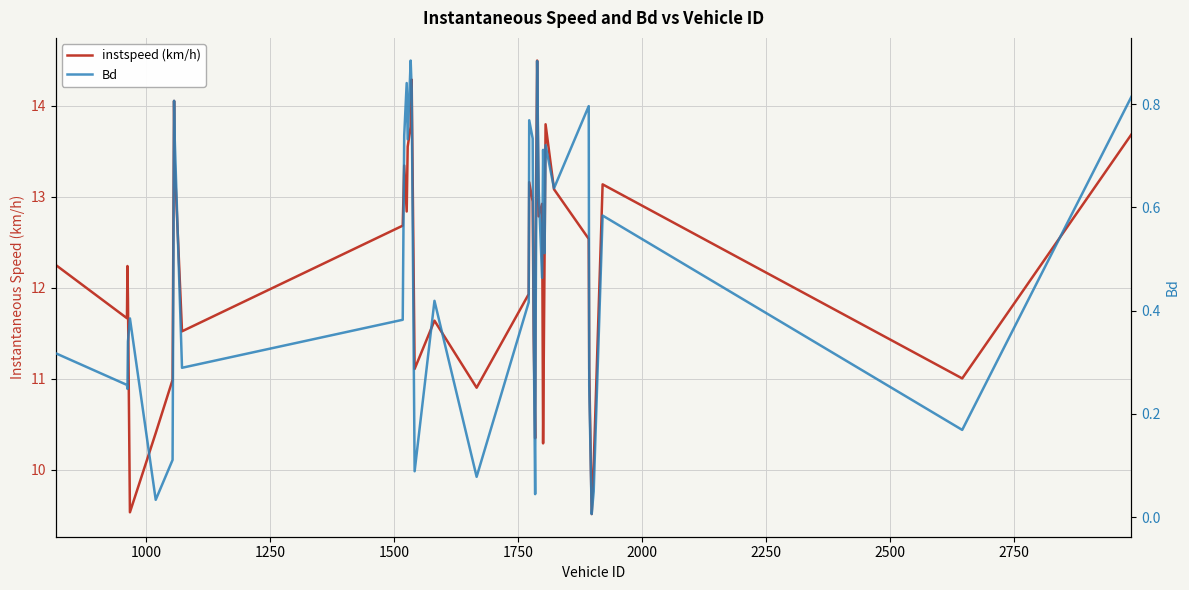

Rank the series by their average value, from lowest to highest.

Bd, instspeed (km/h)